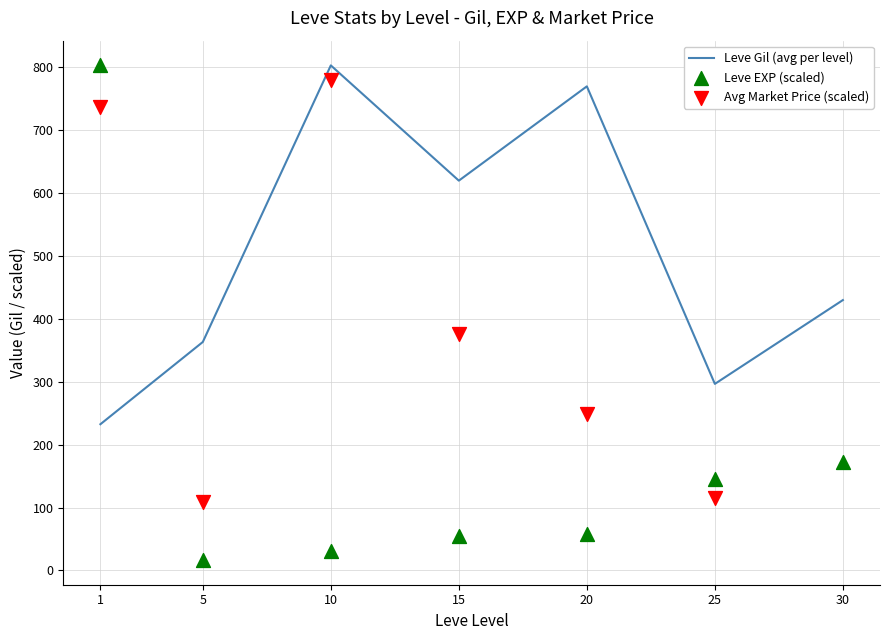

Which series has the widest spread of Y values?

Leve EXP (scaled)